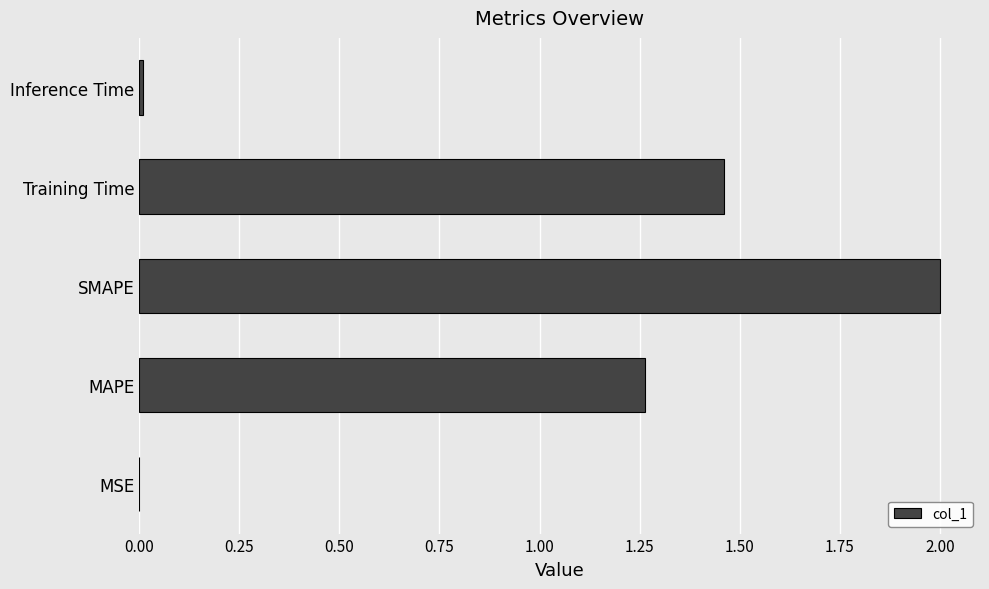

At which category does the chart reach its peak across all series?

SMAPE